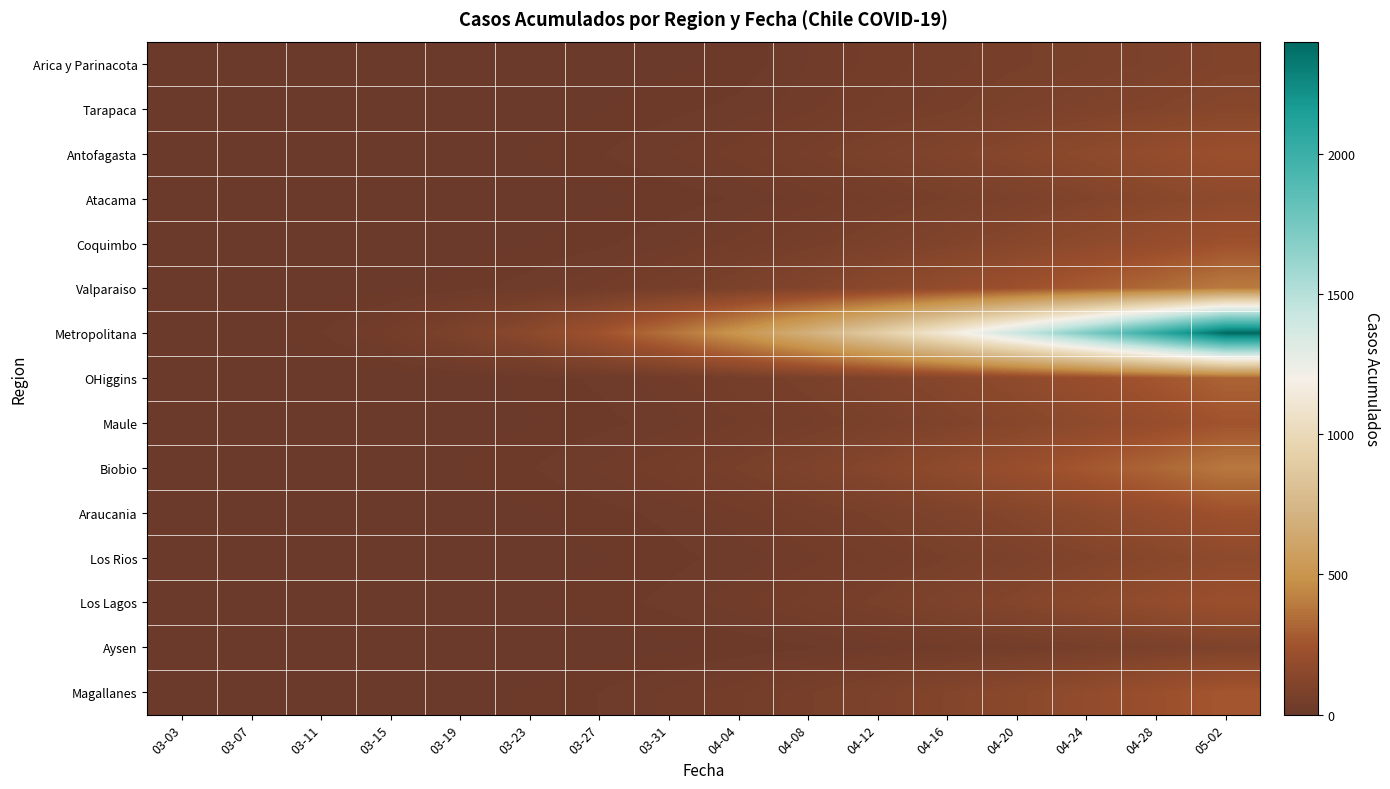

At how many categories does at least one series exceed 2077?

1